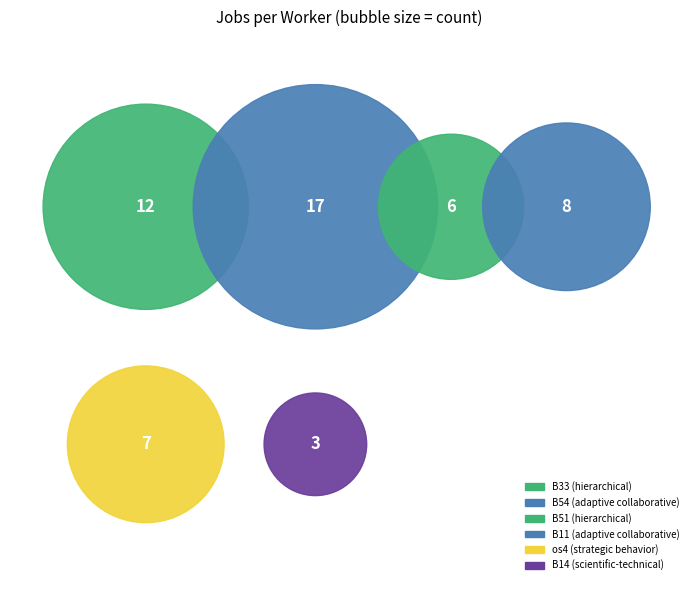

Is there a majority slice in this chart?

No